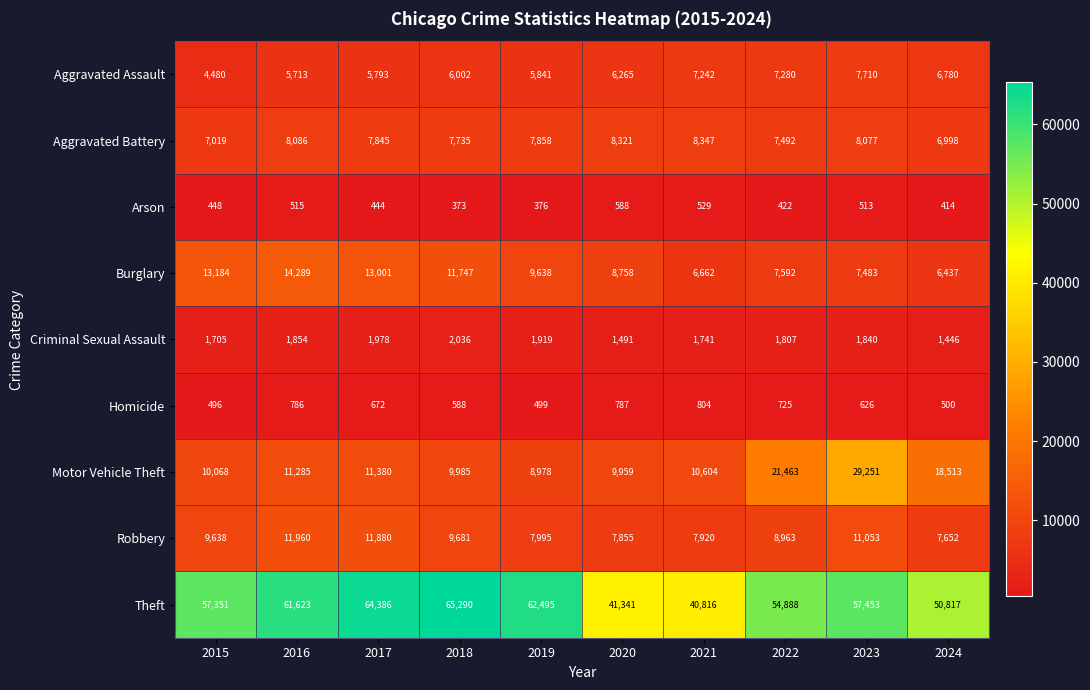

What is the difference between the highest and lowest values at 2015?

56903